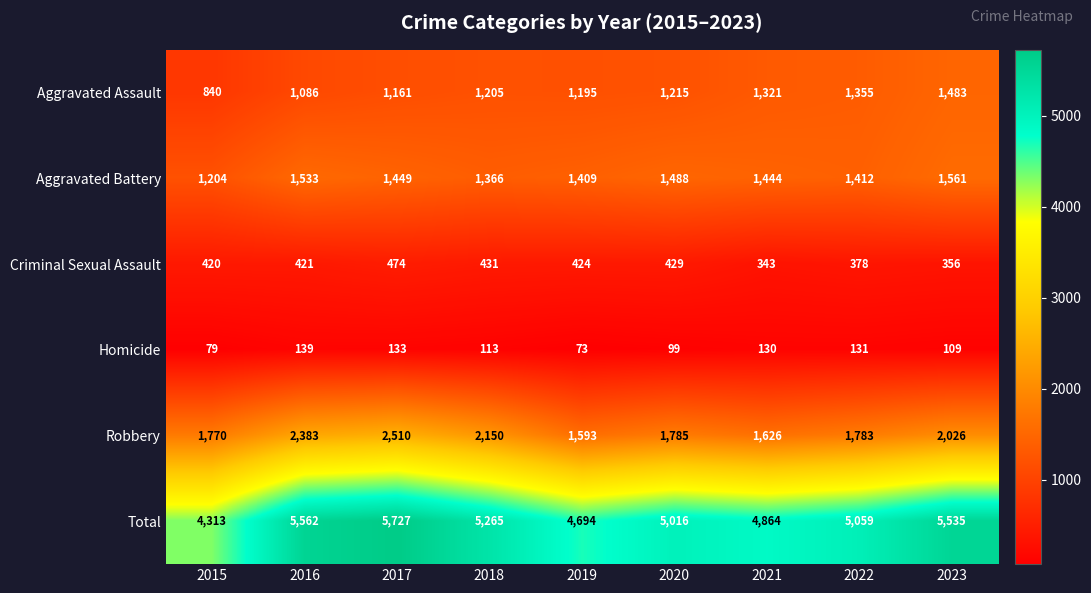

What is the average value of the Homicide series?

112